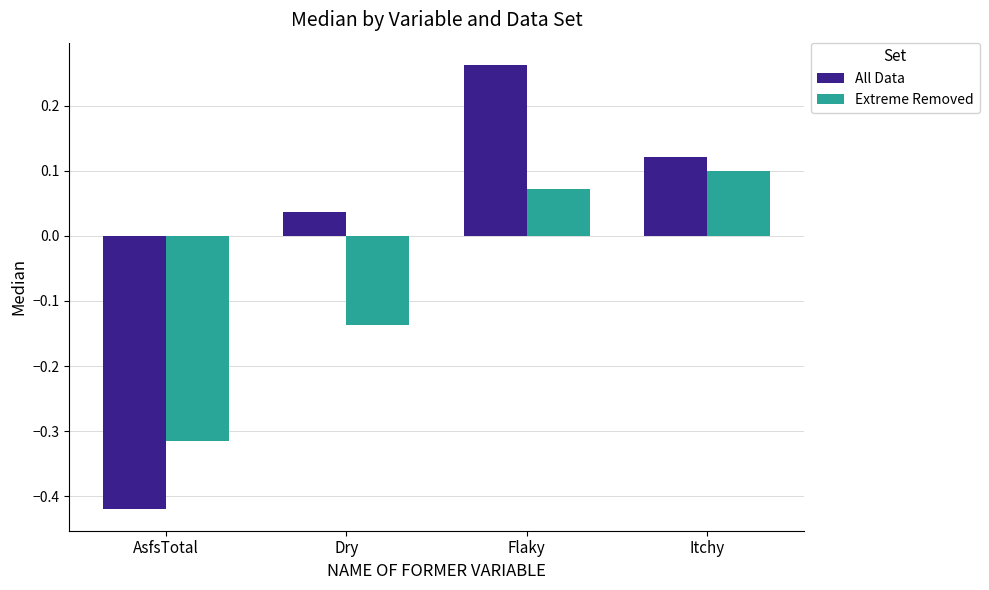

Does the chart contain any negative values?

Yes